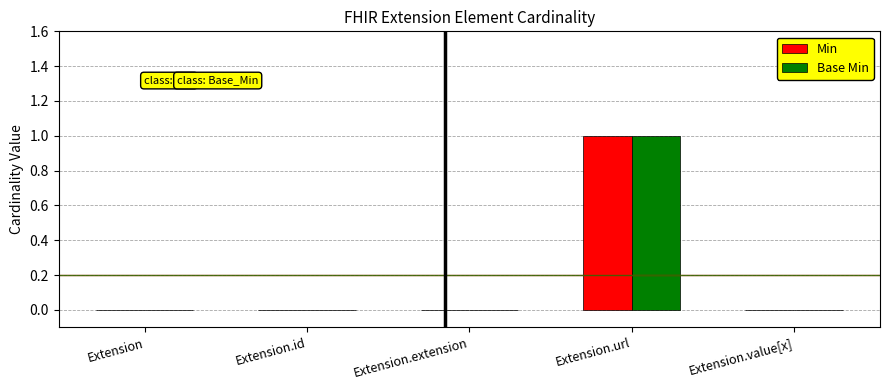

The value of Min at Extension is 0. True or false?

True